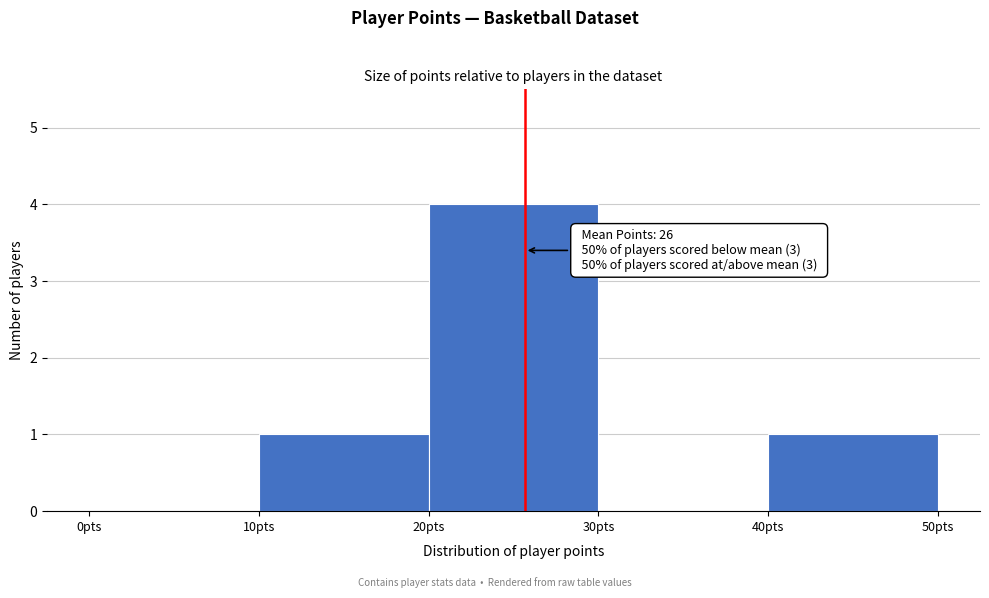

Over which range of the x-axis is the bar tallest?

20 to 30